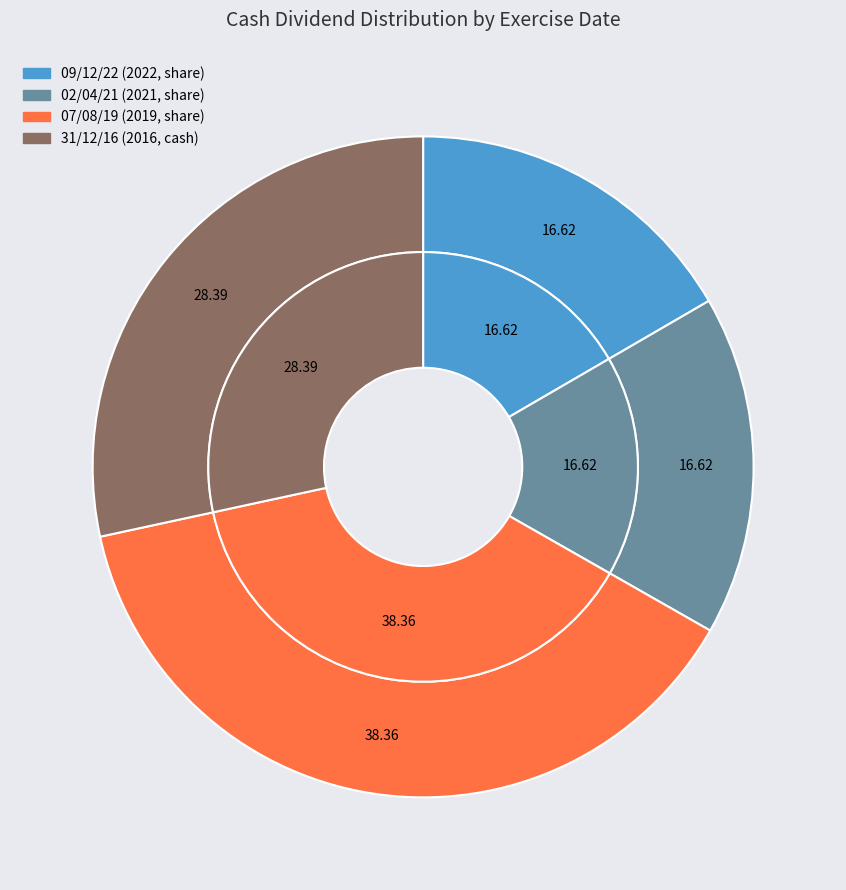

To the nearest percent, what portion does 09/12/22 represent?

17%